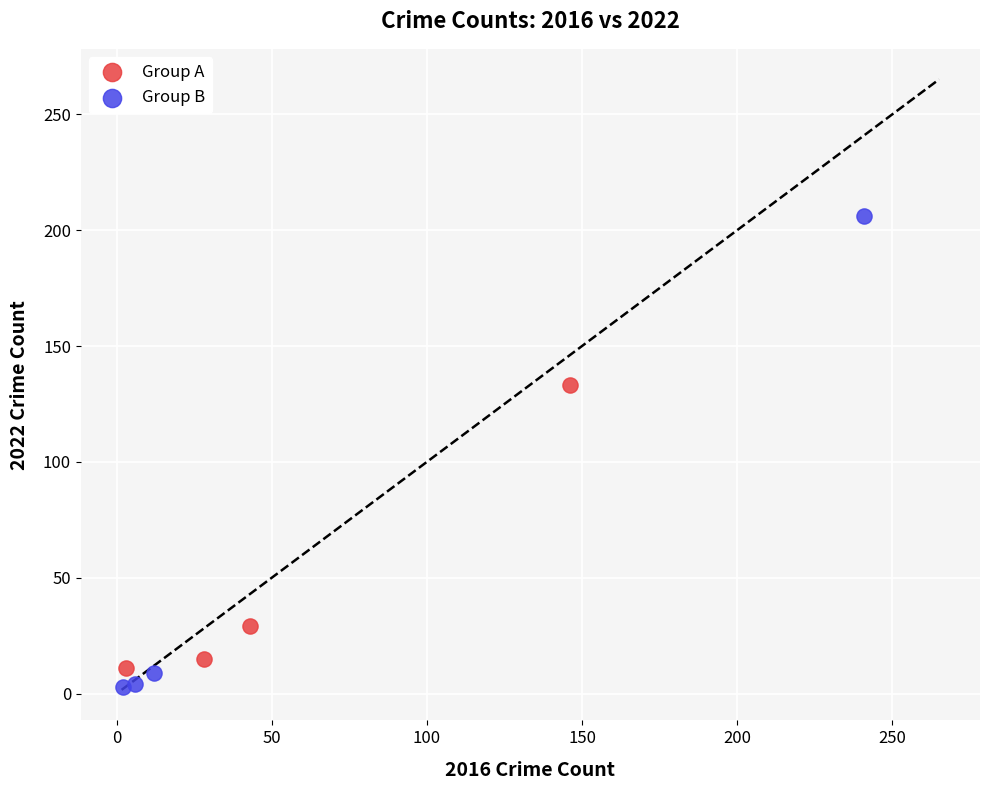

Which series reaches the minimum Y coordinate?

Group B